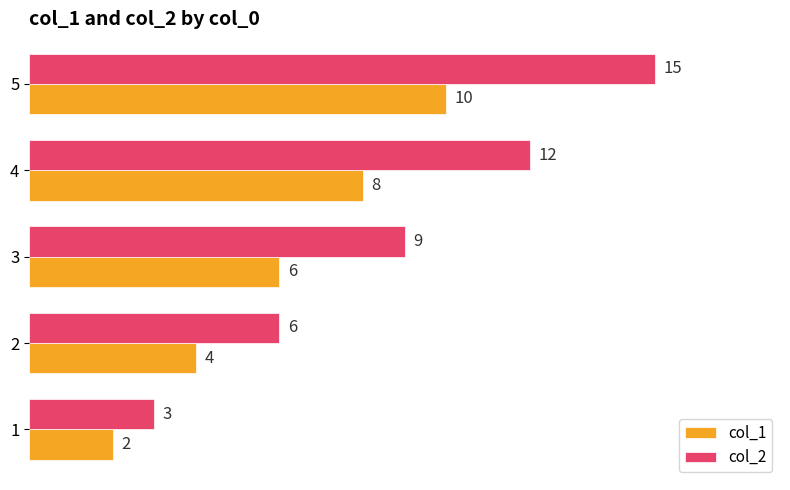

What is the minimum value shown in the chart?

2